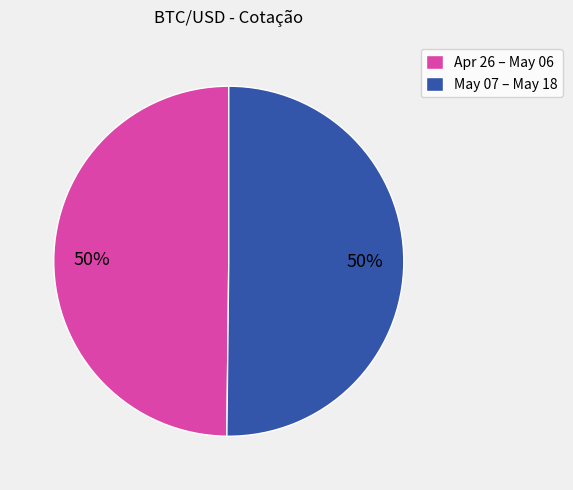

Combined, do Apr 26 – May 06 and May 07 – May 18 account for over 50%?

Yes